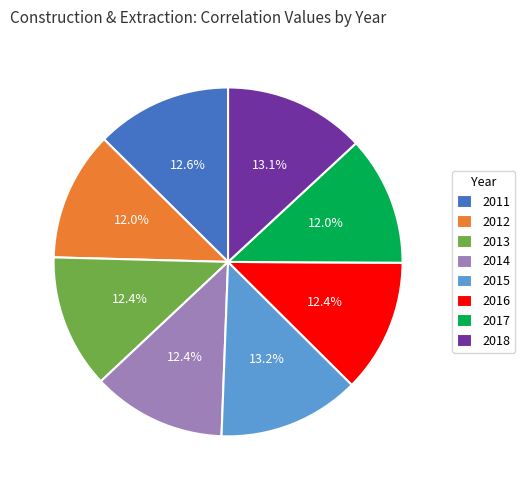

What percentage is the 2016 slice, to the nearest percent?

12%